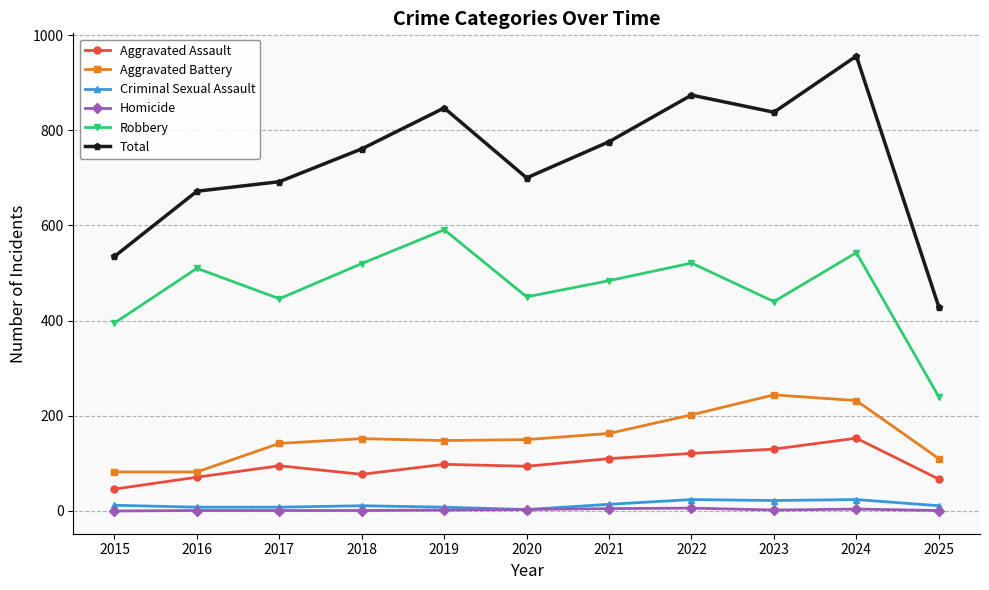

Which category has the highest value across all series?

2024